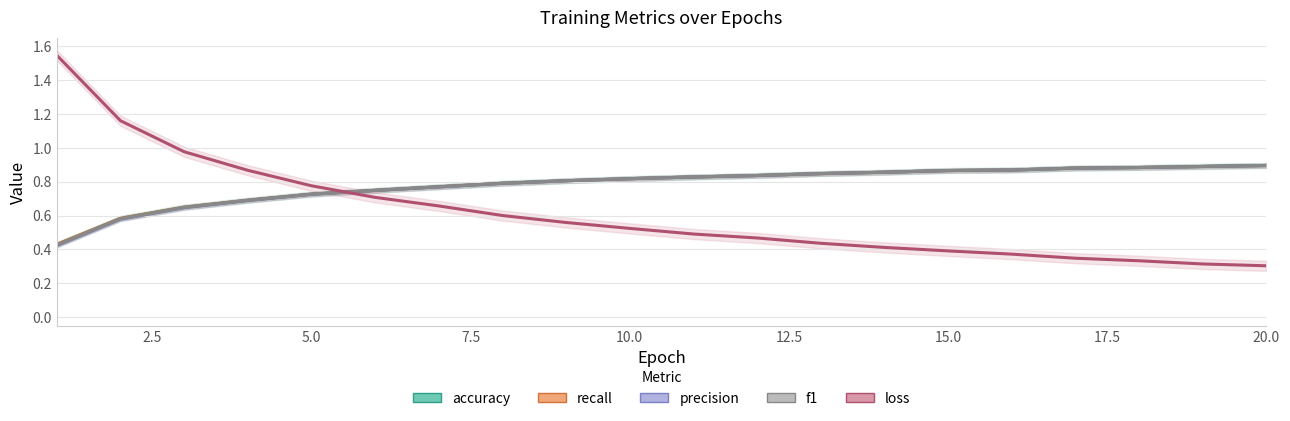

Reading left to right, list all the values displayed in this chart.

accuracy: 0.4	0.6	0.6	0.7	0.7	0.7	0.8	0.8	0.8	0.8	0.8	0.8	0.8	0.9	0.9	0.9	0.9	0.9	0.9	0.9
recall: 0.4	0.6	0.6	0.7	0.7	0.7	0.8	0.8	0.8	0.8	0.8	0.8	0.8	0.9	0.9	0.9	0.9	0.9	0.9	0.9
precision: 0.4	0.6	0.6	0.7	0.7	0.7	0.8	0.8	0.8	0.8	0.8	0.8	0.8	0.9	0.9	0.9	0.9	0.9	0.9	0.9
f1: 0.4	0.6	0.6	0.7	0.7	0.7	0.8	0.8	0.8	0.8	0.8	0.8	0.8	0.9	0.9	0.9	0.9	0.9	0.9	0.9
loss: 1.5	1.2	1.0	0.9	0.8	0.7	0.7	0.6	0.6	0.5	0.5	0.5	0.4	0.4	0.4	0.4	0.3	0.3	0.3	0.3